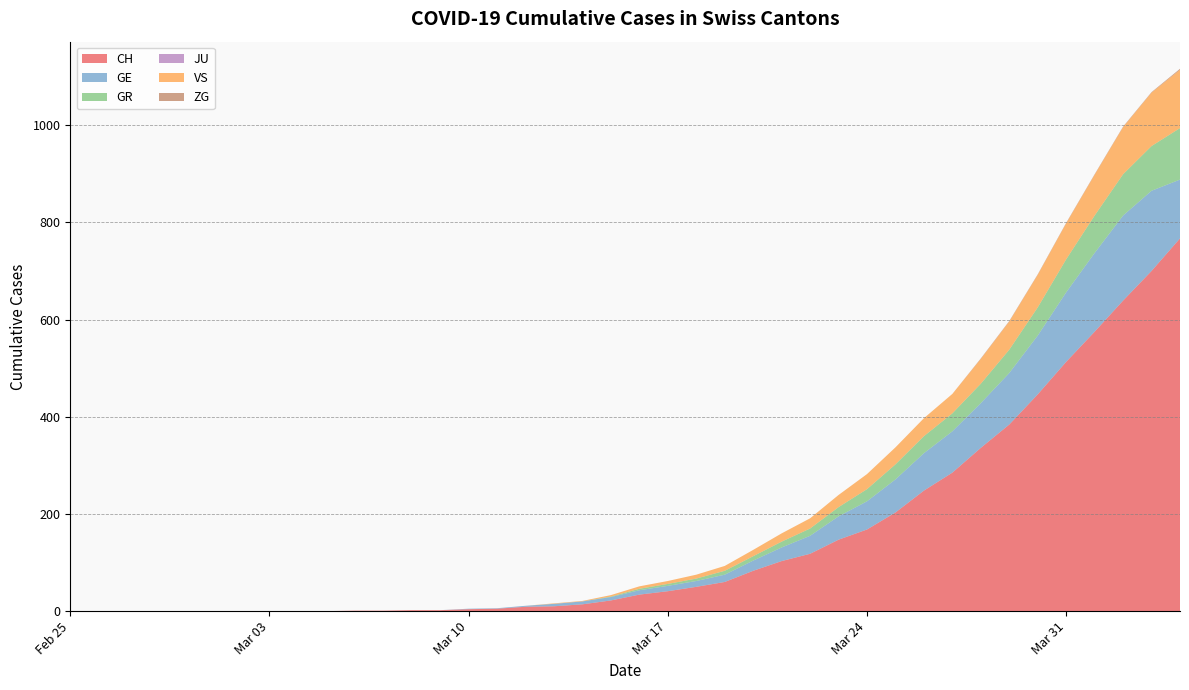

Reading left to right, extract all data points from this chart.

CH: 2020-02-25=0	2020-02-26=0	2020-02-27=0	2020-02-28=0	2020-02-29=0	2020-03-01=0	2020-03-02=0	2020-03-03=0	2020-03-04=0	2020-03-05=0	2020-03-06=1	2020-03-07=1	2020-03-08=2	2020-03-09=2	2020-03-10=4	2020-03-11=5	2020-03-12=9	2020-03-13=10	2020-03-14=14	2020-03-15=22	2020-03-16=34	2020-03-17=41	2020-03-18=50	2020-03-19=60	2020-03-20=83	2020-03-21=103	2020-03-22=118	2020-03-23=147	2020-03-24=168	2020-03-25=203	2020-03-26=248	2020-03-27=285	2020-03-28=336	2020-03-29=384	2020-03-30=446	2020-03-31=513	2020-04-01=575	2020-04-02=639	2020-04-03=700	2020-04-04=767
GE: 2020-02-25=0	2020-02-26=0	2020-02-27=0	2020-02-28=0	2020-02-29=0	2020-03-01=0	2020-03-02=0	2020-03-03=0	2020-03-04=0	2020-03-05=0	2020-03-06=0	2020-03-07=0	2020-03-08=0	2020-03-09=0	2020-03-10=1	2020-03-11=1	2020-03-12=2	2020-03-13=5	2020-03-14=6	2020-03-15=7	2020-03-16=9	2020-03-17=11	2020-03-18=12	2020-03-19=15	2020-03-20=21	2020-03-21=28	2020-03-22=37	2020-03-23=48	2020-03-24=58	2020-03-25=68	2020-03-26=77	2020-03-27=85	2020-03-28=92	2020-03-29=106	2020-03-30=121	2020-03-31=143	2020-04-01=162	2020-04-02=175	2020-04-03=165	2020-04-04=121
GR: 2020-02-25=0	2020-02-26=0	2020-02-27=0	2020-02-28=0	2020-02-29=0	2020-03-01=0	2020-03-02=0	2020-03-03=0	2020-03-04=0	2020-03-05=0	2020-03-06=0	2020-03-07=0	2020-03-08=0	2020-03-09=0	2020-03-10=0	2020-03-11=0	2020-03-12=0	2020-03-13=0	2020-03-14=0	2020-03-15=1	2020-03-16=3	2020-03-17=4	2020-03-18=5	2020-03-19=8	2020-03-20=9	2020-03-21=12	2020-03-22=15	2020-03-23=19	2020-03-24=25	2020-03-25=31	2020-03-26=35	2020-03-27=37	2020-03-28=40	2020-03-29=48	2020-03-30=58	2020-03-31=68	2020-04-01=77	2020-04-02=85	2020-04-03=92	2020-04-04=106
JU: 2020-02-25=0	2020-02-26=0	2020-02-27=0	2020-02-28=0	2020-02-29=0	2020-03-01=0	2020-03-02=0	2020-03-03=0	2020-03-04=0	2020-03-05=0	2020-03-06=0	2020-03-07=0	2020-03-08=0	2020-03-09=0	2020-03-10=0	2020-03-11=0	2020-03-12=0	2020-03-13=0	2020-03-14=0	2020-03-15=0	2020-03-16=0	2020-03-17=0	2020-03-18=0	2020-03-19=0	2020-03-20=0	2020-03-21=0	2020-03-22=0	2020-03-23=0	2020-03-24=0	2020-03-25=0	2020-03-26=0	2020-03-27=0	2020-03-28=0	2020-03-29=0	2020-03-30=0	2020-03-31=0	2020-04-01=0	2020-04-02=0	2020-04-03=0	2020-04-04=0
VS: 2020-02-25=0	2020-02-26=0	2020-02-27=0	2020-02-28=0	2020-02-29=0	2020-03-01=0	2020-03-02=0	2020-03-03=0	2020-03-04=0	2020-03-05=0	2020-03-06=0	2020-03-07=0	2020-03-08=0	2020-03-09=0	2020-03-10=0	2020-03-11=0	2020-03-12=0	2020-03-13=1	2020-03-14=1	2020-03-15=3	2020-03-16=5	2020-03-17=6	2020-03-18=8	2020-03-19=10	2020-03-20=13	2020-03-21=17	2020-03-22=21	2020-03-23=25	2020-03-24=31	2020-03-25=35	2020-03-26=37	2020-03-27=40	2020-03-28=51	2020-03-29=58	2020-03-30=67	2020-03-31=74	2020-04-01=84	2020-04-02=97	2020-04-03=110	2020-04-04=120
ZG: 2020-02-25=0	2020-02-26=0	2020-02-27=0	2020-02-28=0	2020-02-29=0	2020-03-01=0	2020-03-02=0	2020-03-03=0	2020-03-04=0	2020-03-05=0	2020-03-06=0	2020-03-07=0	2020-03-08=0	2020-03-09=0	2020-03-10=0	2020-03-11=0	2020-03-12=0	2020-03-13=0	2020-03-14=0	2020-03-15=0	2020-03-16=0	2020-03-17=0	2020-03-18=0	2020-03-19=0	2020-03-20=0	2020-03-21=0	2020-03-22=0	2020-03-23=0	2020-03-24=0	2020-03-25=0	2020-03-26=0	2020-03-27=0	2020-03-28=1	2020-03-29=1	2020-03-30=1	2020-03-31=1	2020-04-01=1	2020-04-02=1	2020-04-03=1	2020-04-04=2